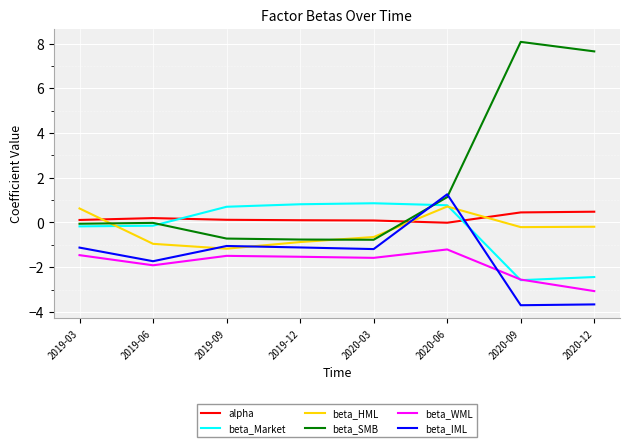

How many times do beta_IML and beta_WML cross each other?

1